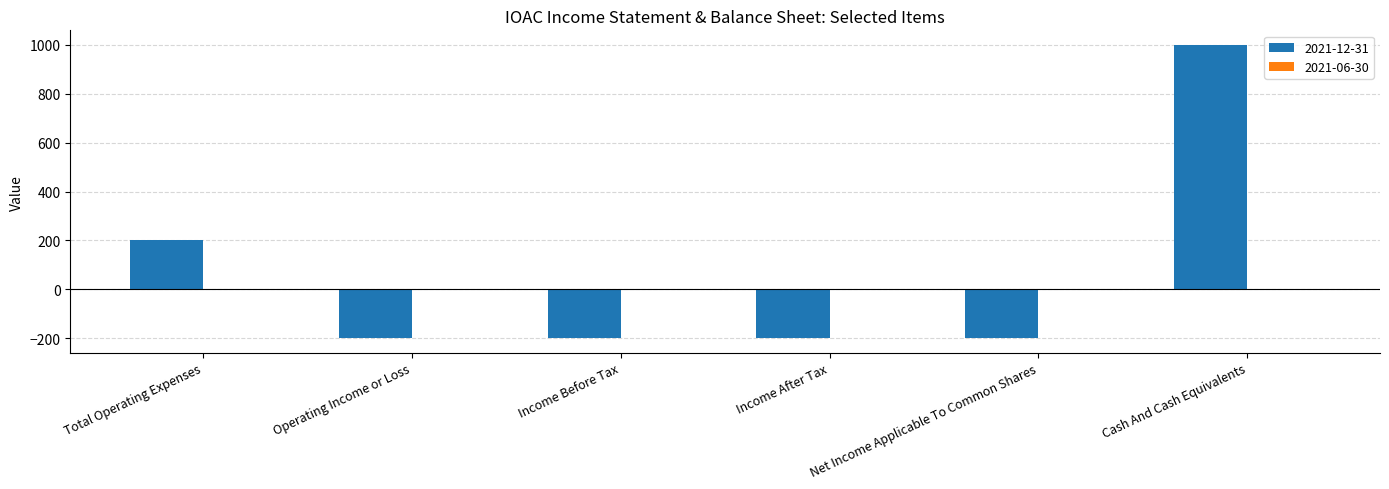

The value at Income Before Tax is -200. True or false?

True